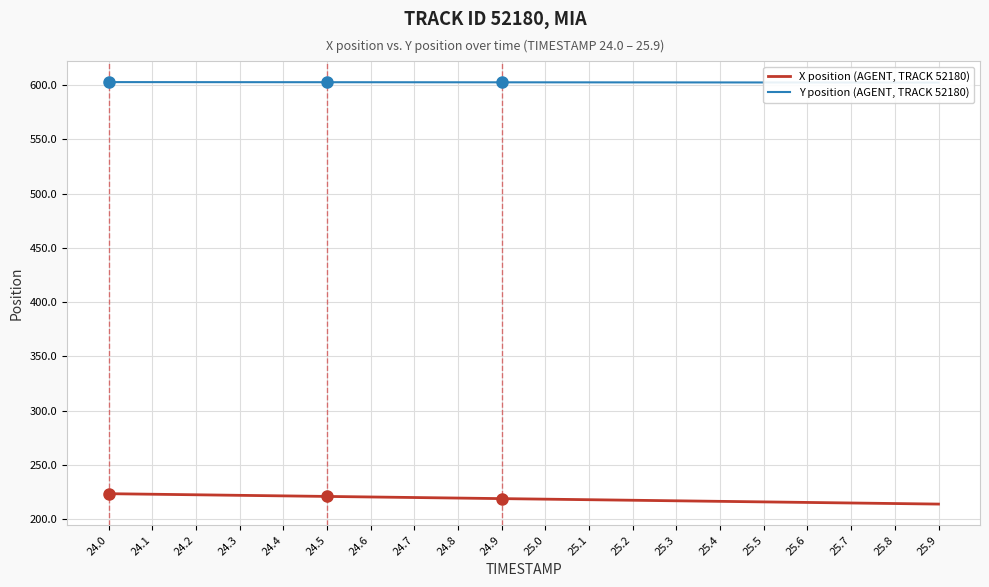

At which label is X position (AGENT, TRACK 52180) closest to 218?

25.1